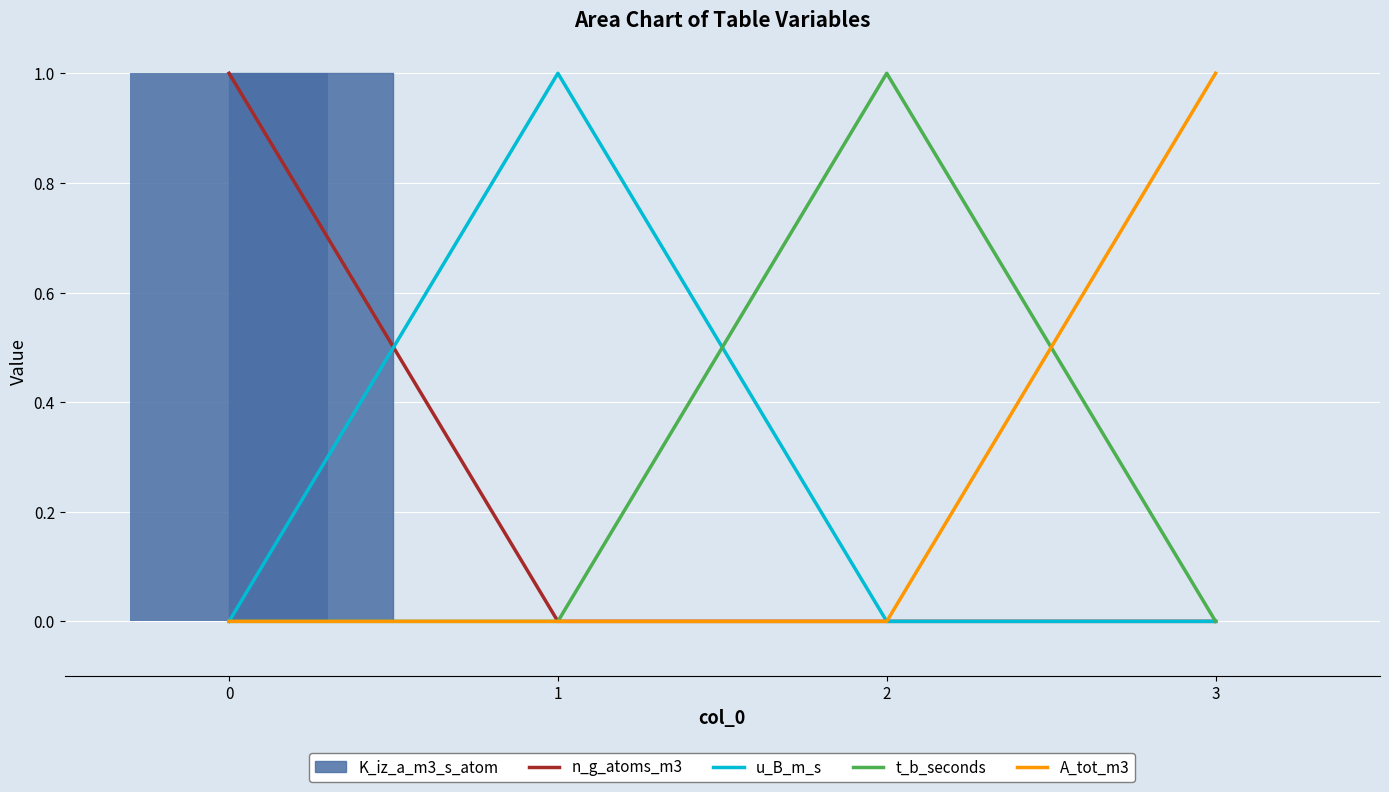

Is the value of u_B_m_s at 3 greater than the value of n_g_atoms_m3 at 0?

No